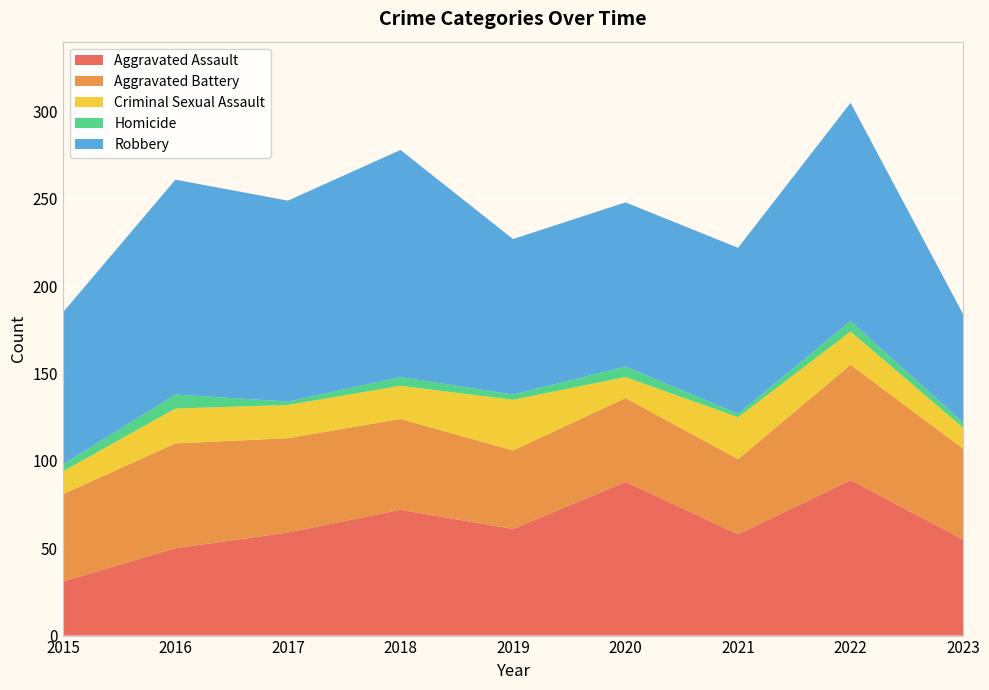

Reading right to left, extract all data points from this chart.

Aggravated Assault: 2023=55	2022=89	2021=58	2020=88	2019=61	2018=72	2017=59	2016=50	2015=31
Aggravated Battery: 2023=52	2022=66	2021=43	2020=48	2019=45	2018=52	2017=54	2016=60	2015=50
Criminal Sexual Assault: 2023=12	2022=19	2021=24	2020=12	2019=29	2018=19	2017=19	2016=20	2015=13
Homicide: 2023=3	2022=6	2021=2	2020=6	2019=3	2018=5	2017=2	2016=8	2015=4
Robbery: 2023=62	2022=125	2021=95	2020=94	2019=89	2018=130	2017=115	2016=123	2015=87